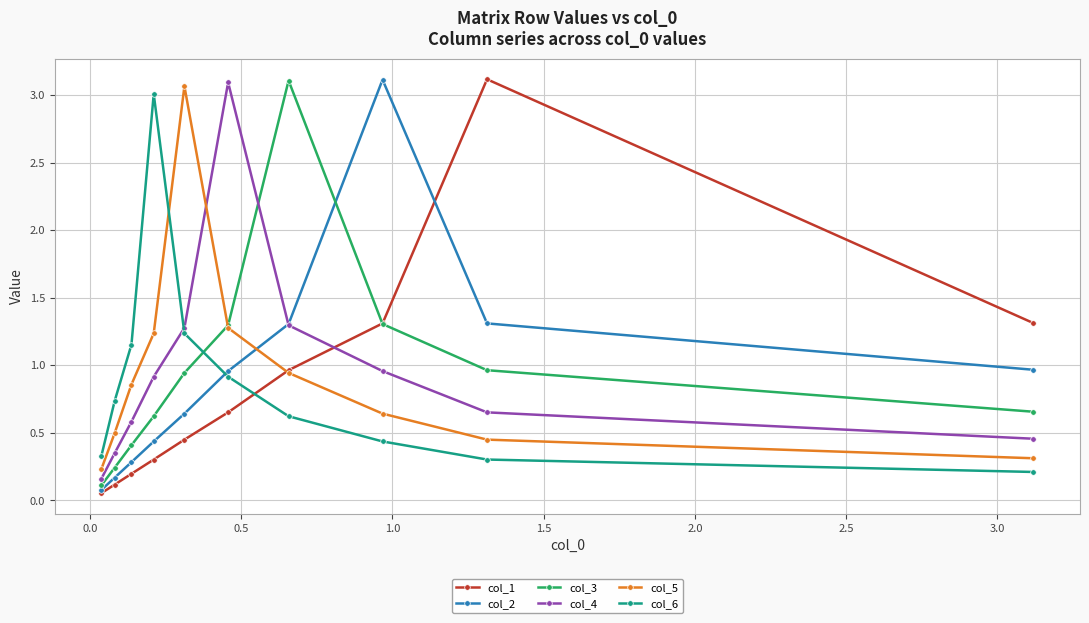

At how many categories does at least one series exceed 2?

6